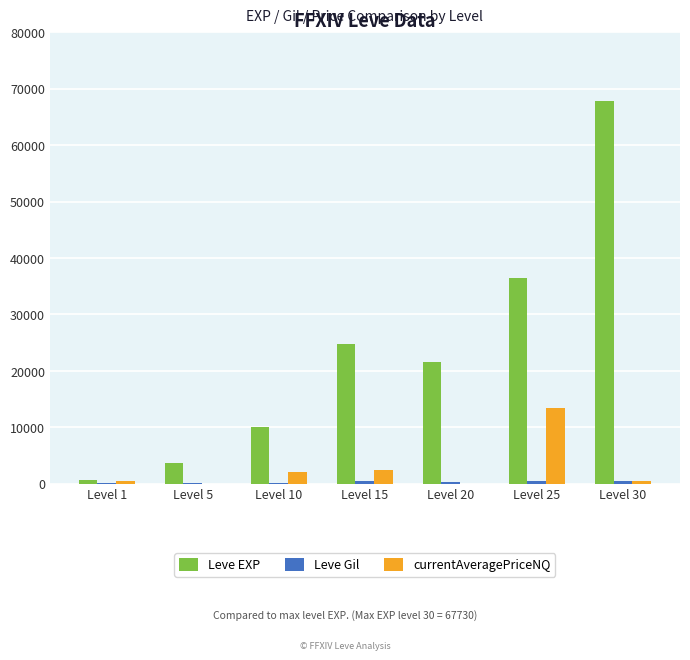

At which category is the sum across all series the highest?

Level 30